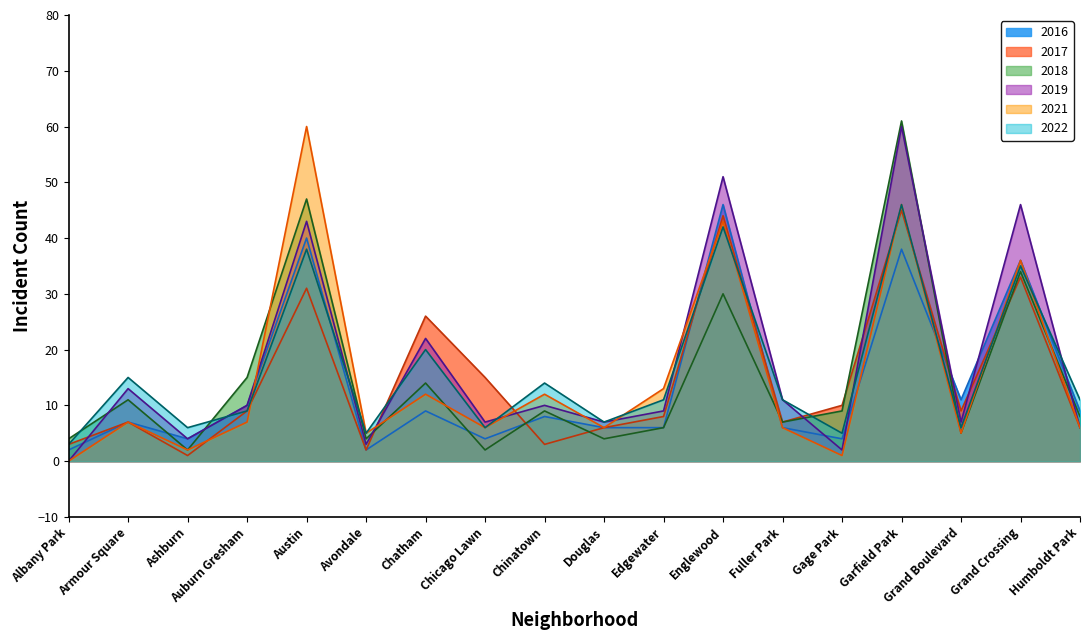

What are all the series names shown in the legend?

2017, 2022, 2018, 2021, 2016, 2019